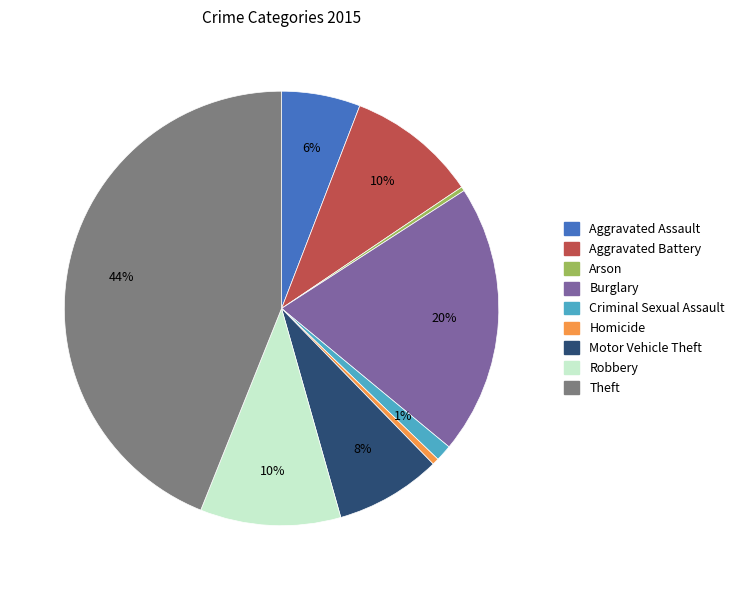

Combined, do Robbery and Burglary account for over 50%?

No